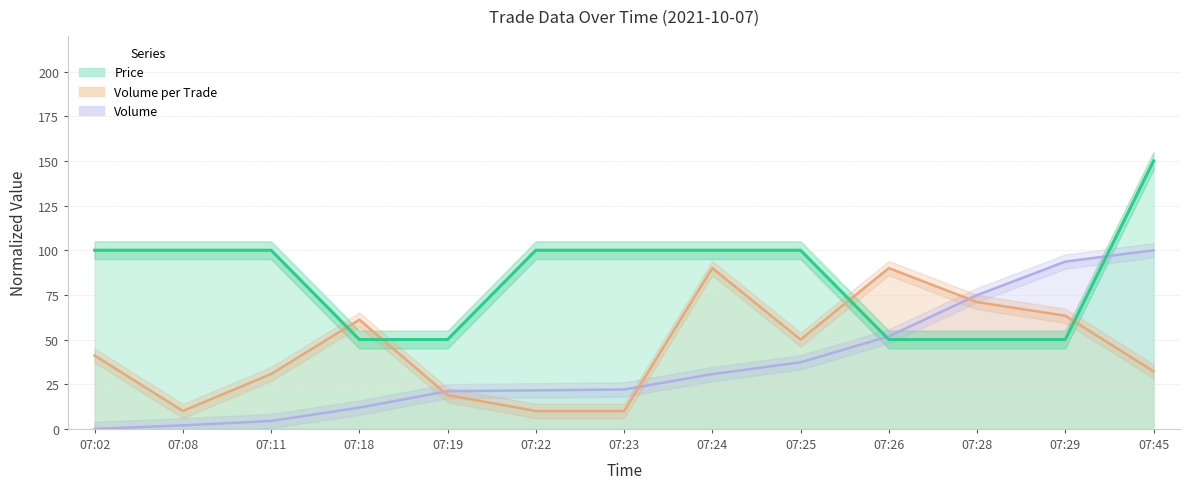

What is the difference between the Volume values at 07:23 and 07:22?

0.5